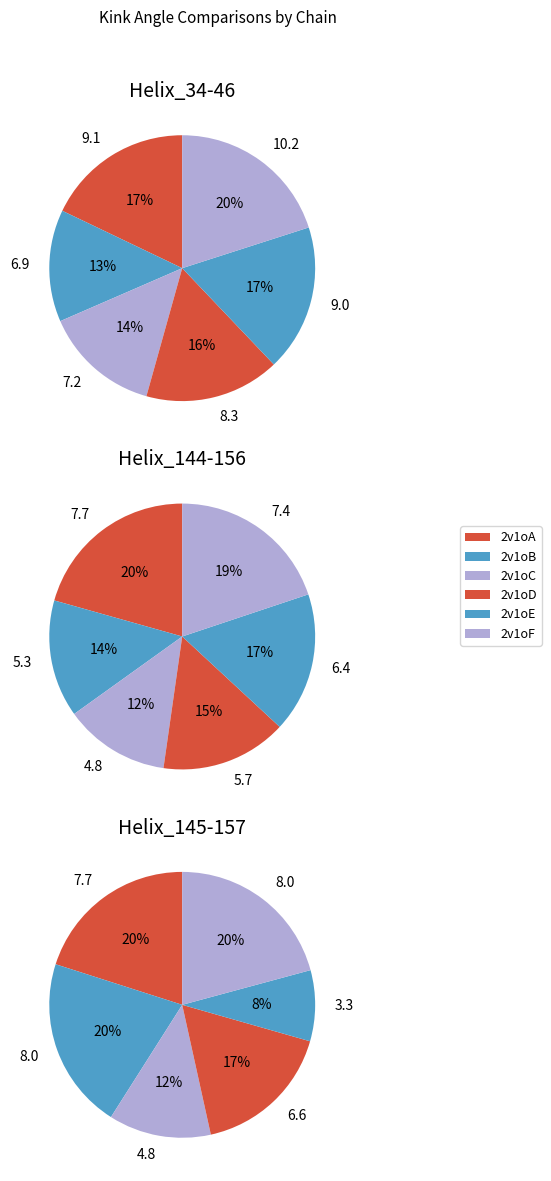

To the nearest percent, what is the average slice percentage?

17%